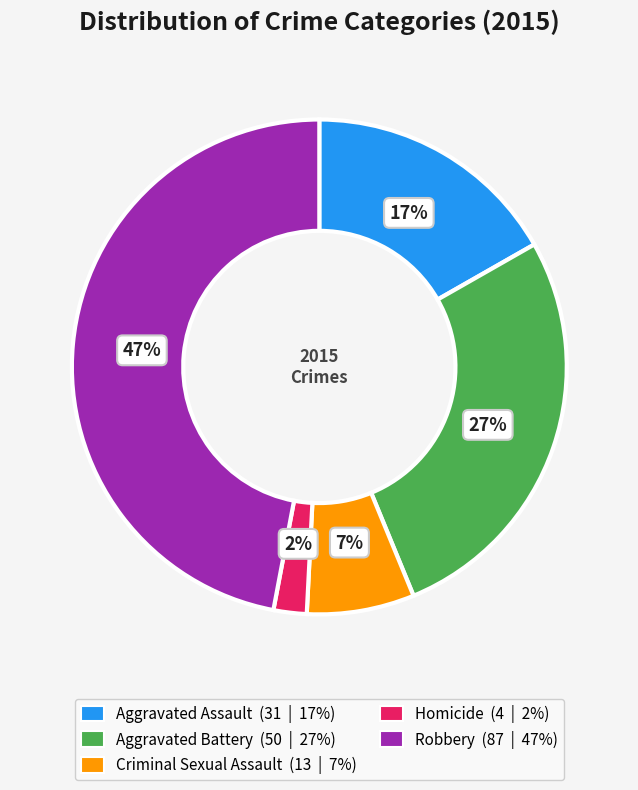

Combined, do Homicide and Robbery account for over 50%?

No